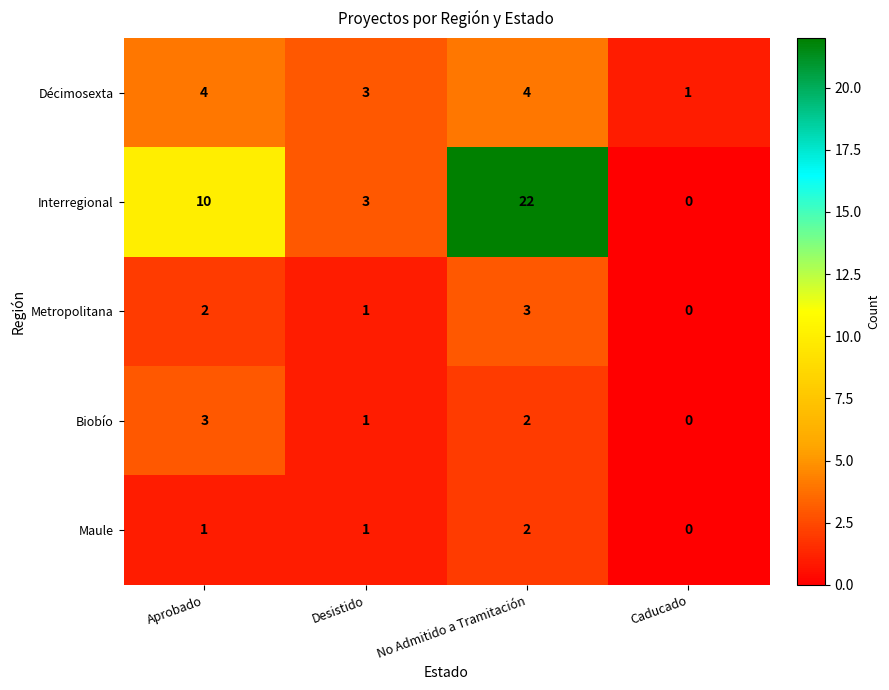

Where is Biobío nearest to the value 1?

Desistido